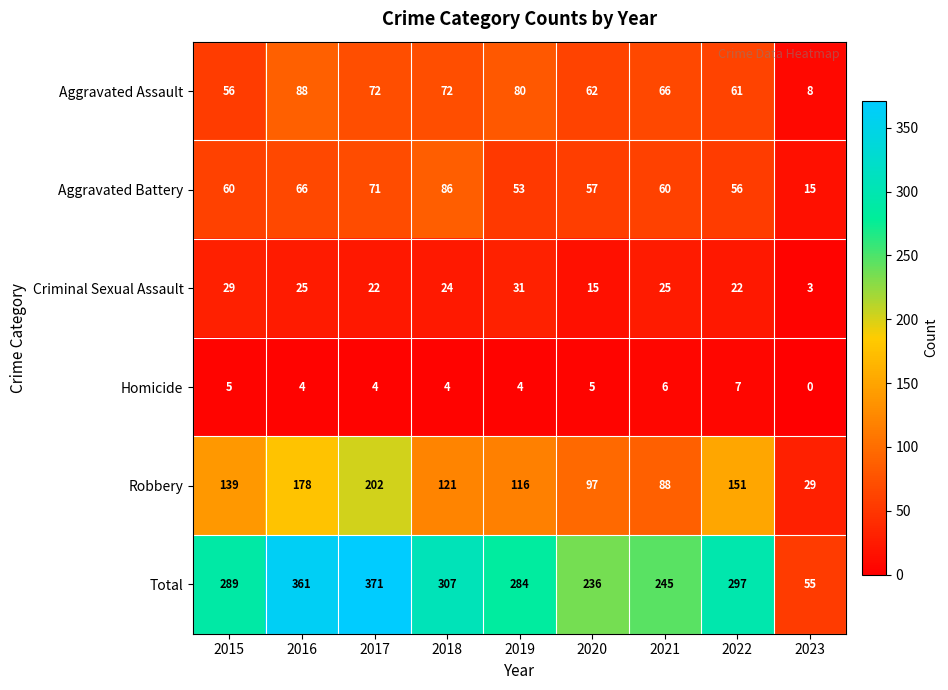

How many categories are shown in the chart?

9